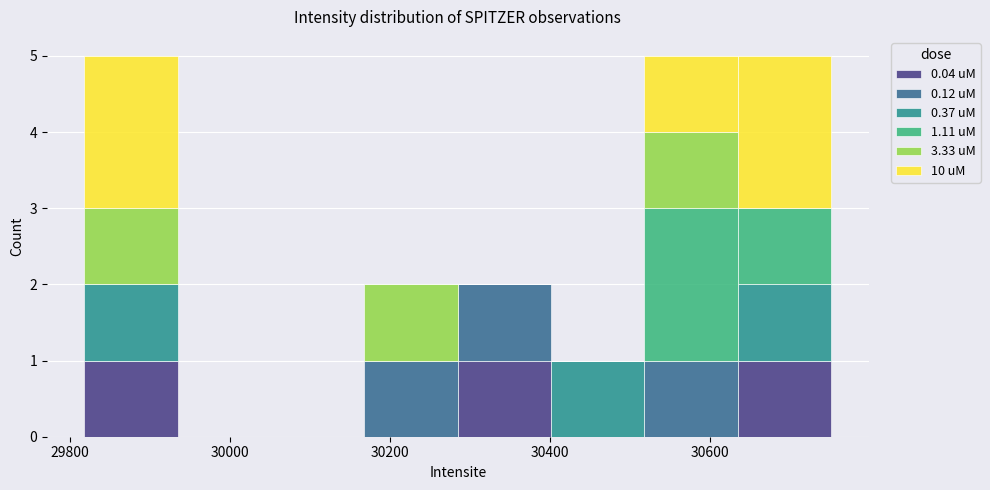

Reading left to right, list every stacked bar in this chart as the range it spans on the x-axis followed by its total height. Neither the bar edges nor the heights are printed on the chart, so give them approximately, as read against the axes.

29820 to 29940: 5
29940 to 30060: 0
30060 to 30160: 0
30160 to 30280: 2
30280 to 30400: 2
30400 to 30520: 1
30520 to 30640: 5
30640 to 30760: 5